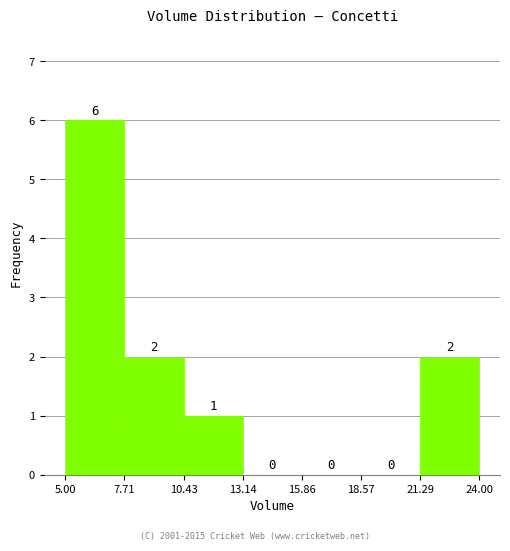

Reading left to right, transcribe this chart: for each bar, give the range it covers on the x-axis and its height.

5.00 to 7.71: 6
7.71 to 10.43: 2
10.43 to 13.14: 1
13.14 to 15.86: 0
15.86 to 18.57: 0
18.57 to 21.29: 0
21.29 to 24.00: 2